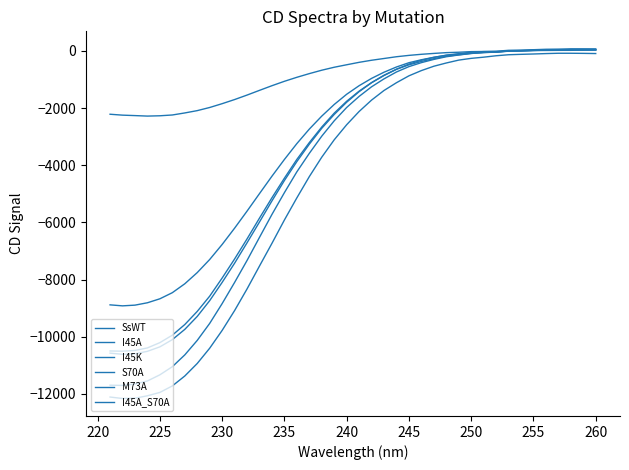

Does the chart have visible grid lines?

No